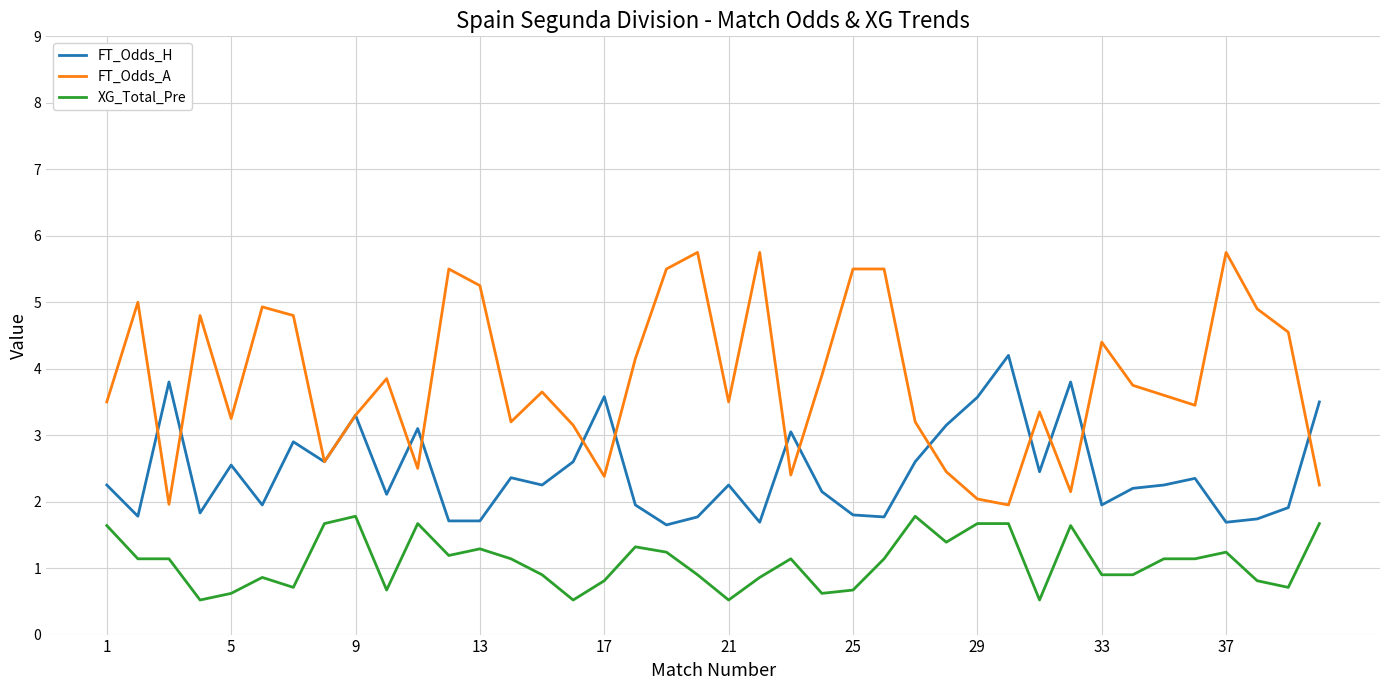

Which series has the widest spread of values?

FT_Odds_A